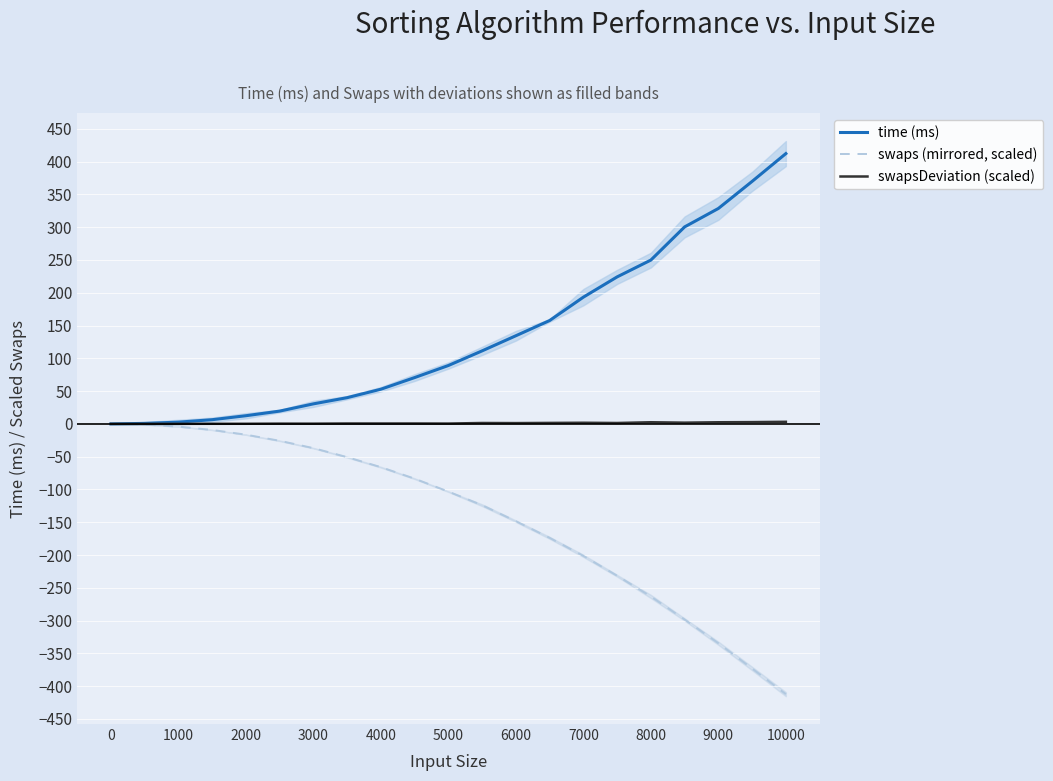

Reading left to right, what are all the values shown in this chart?

time (ms): 0.0	0.8	2.6	6.4	12.4	19.5	30.6	40.0	52.9	70.7	89.0	111.4	134.4	157.7	193.3	224.2	249.8	300.4	328.6	369.9	412.2
swaps (mirrored, scaled): -0.0	-1.0	-4.1	-9.2	-16.5	-25.8	-37.0	-50.7	-66.0	-83.6	-103.3	-124.0	-148.4	-173.8	-201.3	-231.6	-263.2	-298.4	-334.6	-373.2	-412.2
swapsDeviation (scaled): 0.0	0.0	0.1	0.2	0.2	0.4	0.4	0.6	0.6	0.6	0.5	1.4	1.2	1.5	1.7	1.4	2.5	1.9	2.5	2.7	3.2